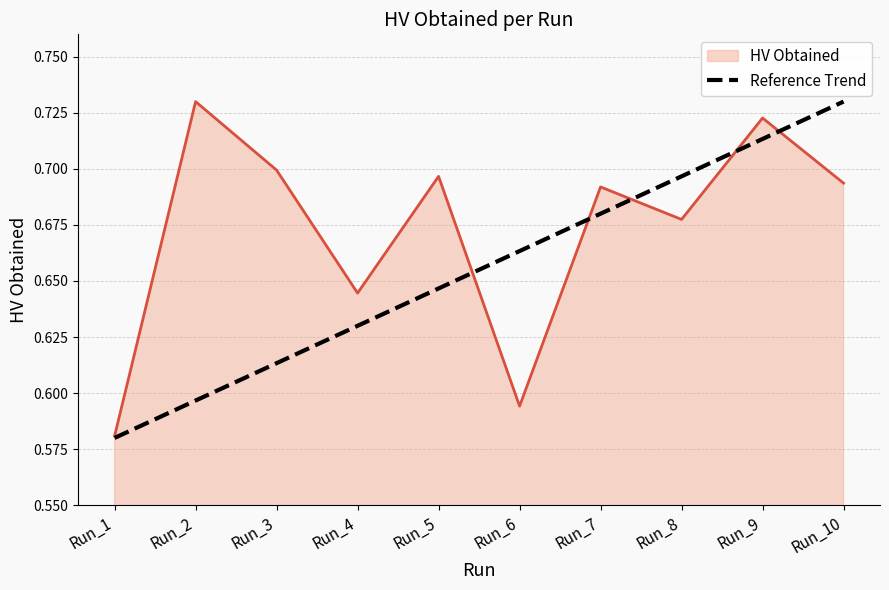

Which label corresponds to the smallest value in the chart?

Run_1